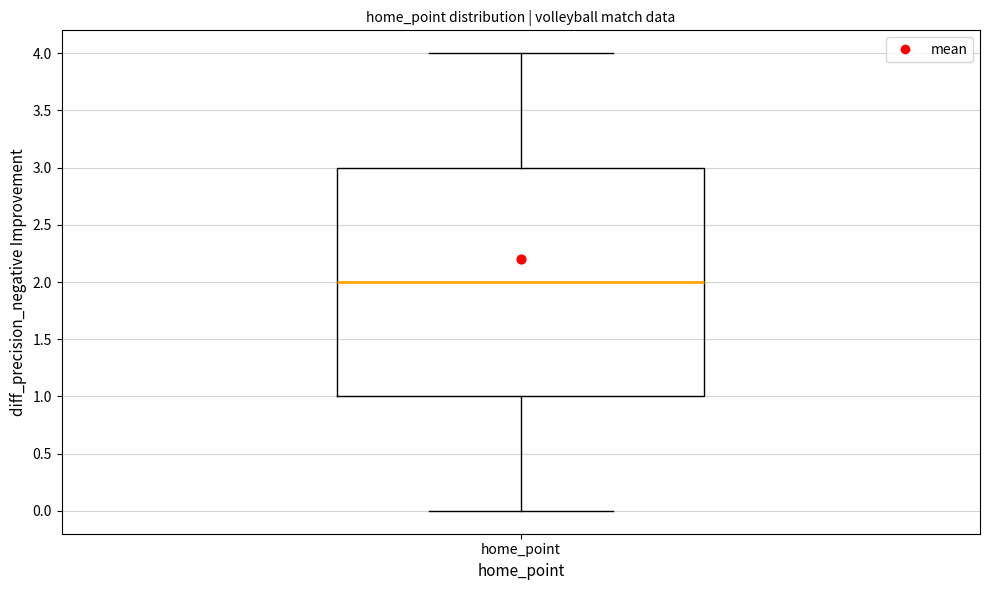

Where does the median line of the box for home_point sit on the y-axis? The values are not printed on the chart, so give them approximately, as read against the axis.

2